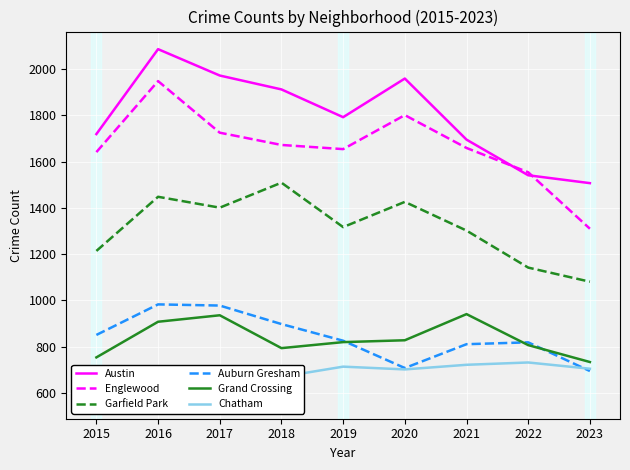

At which label is Auburn Gresham closest to 839?

2015